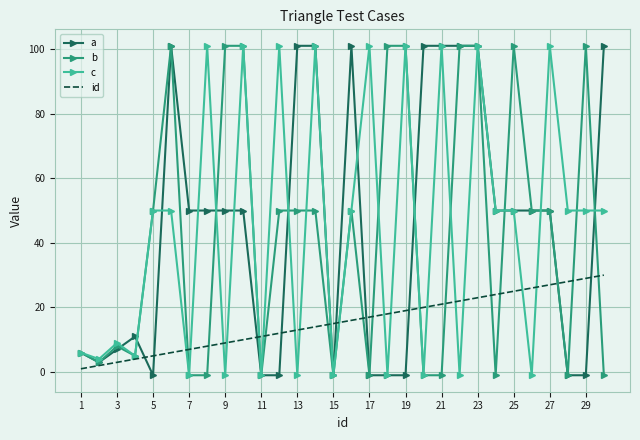

Reading right to left, transcribe all the data shown in this chart.

a: 101	-1	-1	50	50	50	50	101	101	101	101	-1	-1	-1	101	-1	101	101	-1	-1	50	50	50	50	101	-1	11	7	3	6
b: -1	101	-1	50	50	101	-1	101	101	-1	-1	101	101	-1	50	-1	50	50	50	-1	101	101	-1	-1	101	50	5	8	3	6
c: 50	50	50	101	-1	50	50	101	-1	101	-1	101	-1	101	50	-1	101	-1	101	-1	101	-1	101	-1	50	50	5	9	4	6
id: 30	29	28	27	26	25	24	23	22	21	20	19	18	17	16	15	14	13	12	11	10	9	8	7	6	5	4	3	2	1